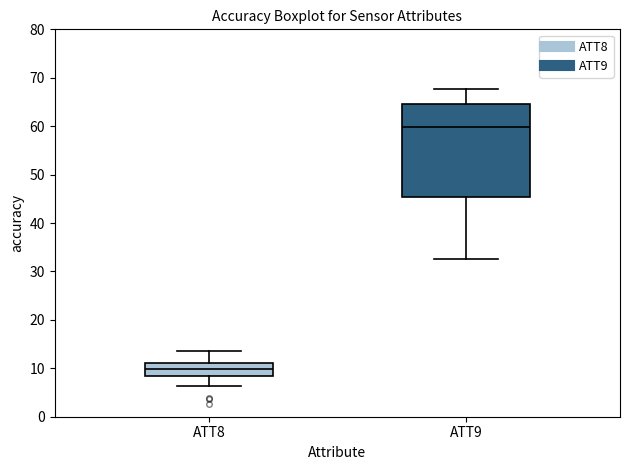

Where does the median line of the box for ATT9 sit on the y-axis? The values are not printed on the chart, so give them approximately, as read against the axis.

60